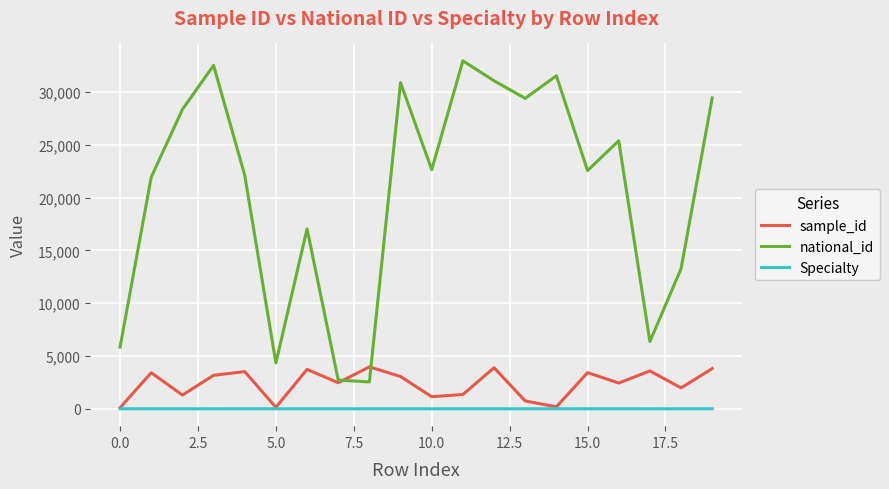

What are all the series names shown in the legend?

sample_id, national_id, Specialty